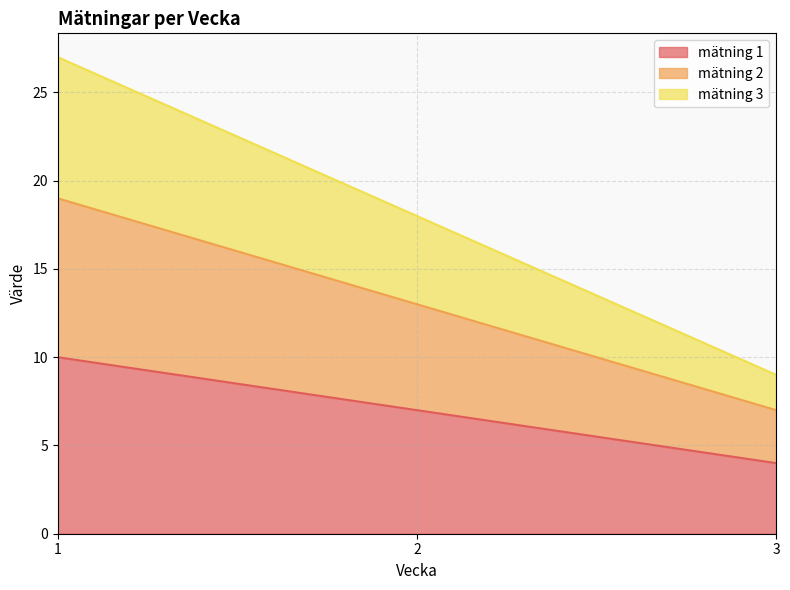

What is the lowest value of the mätning 1 series?

4